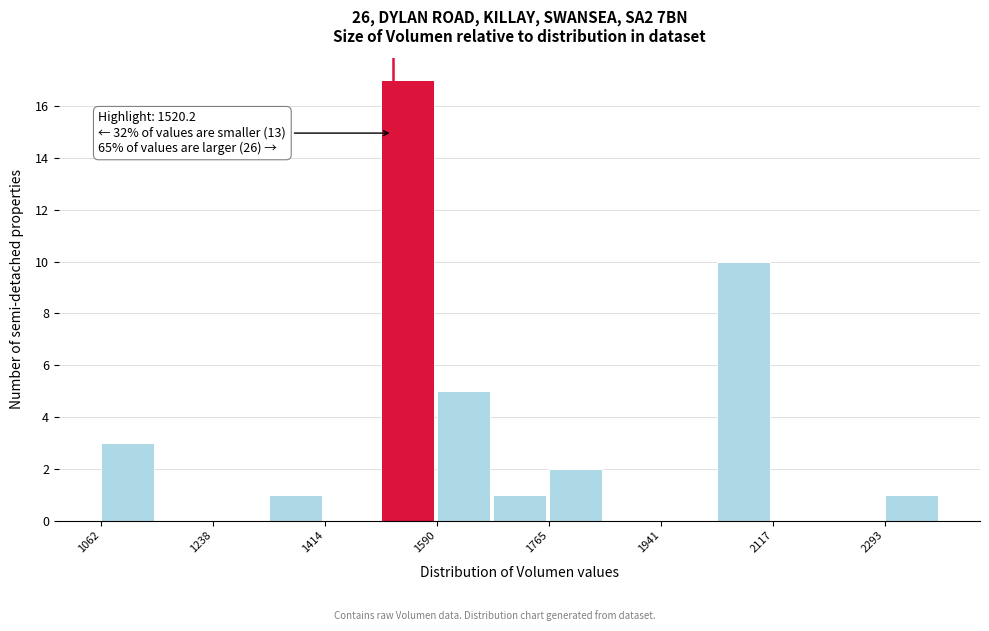

Which range on the x-axis has the tallest bar?

1500 to 1580